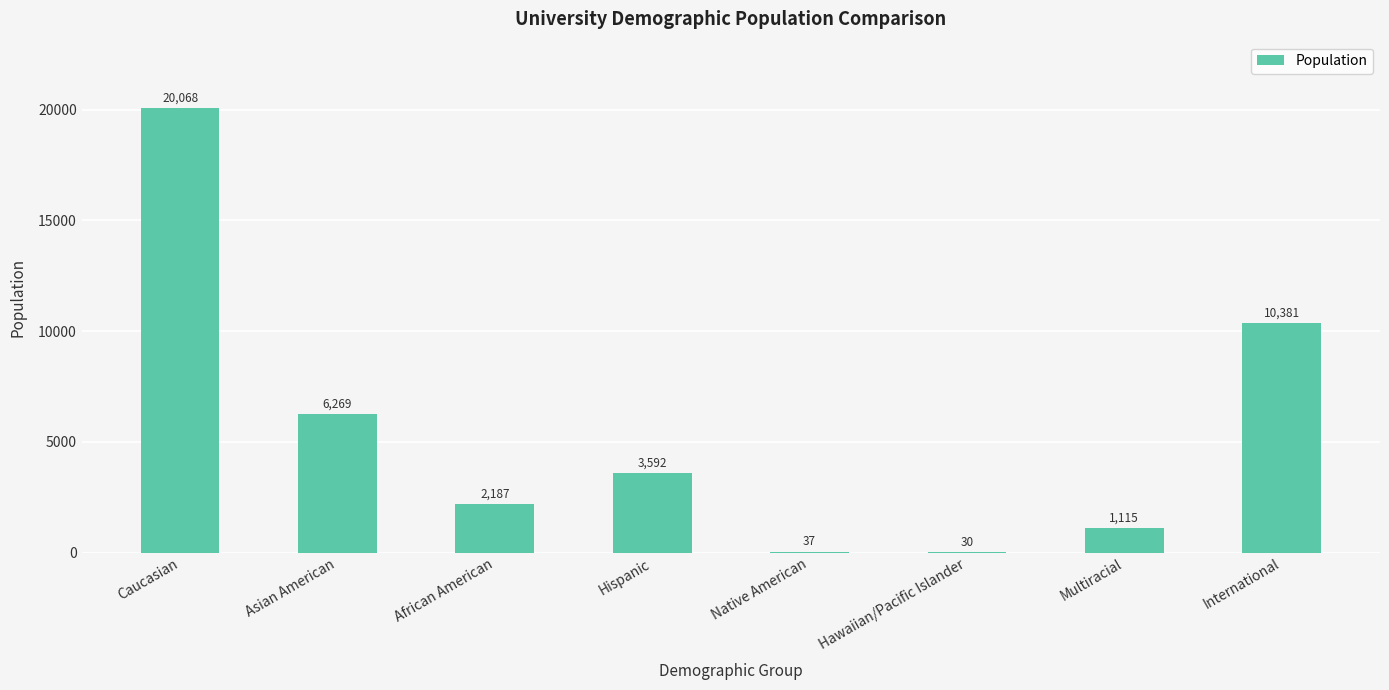

True or false: the data shows 30 at Hawaiian/Pacific Islander.

True